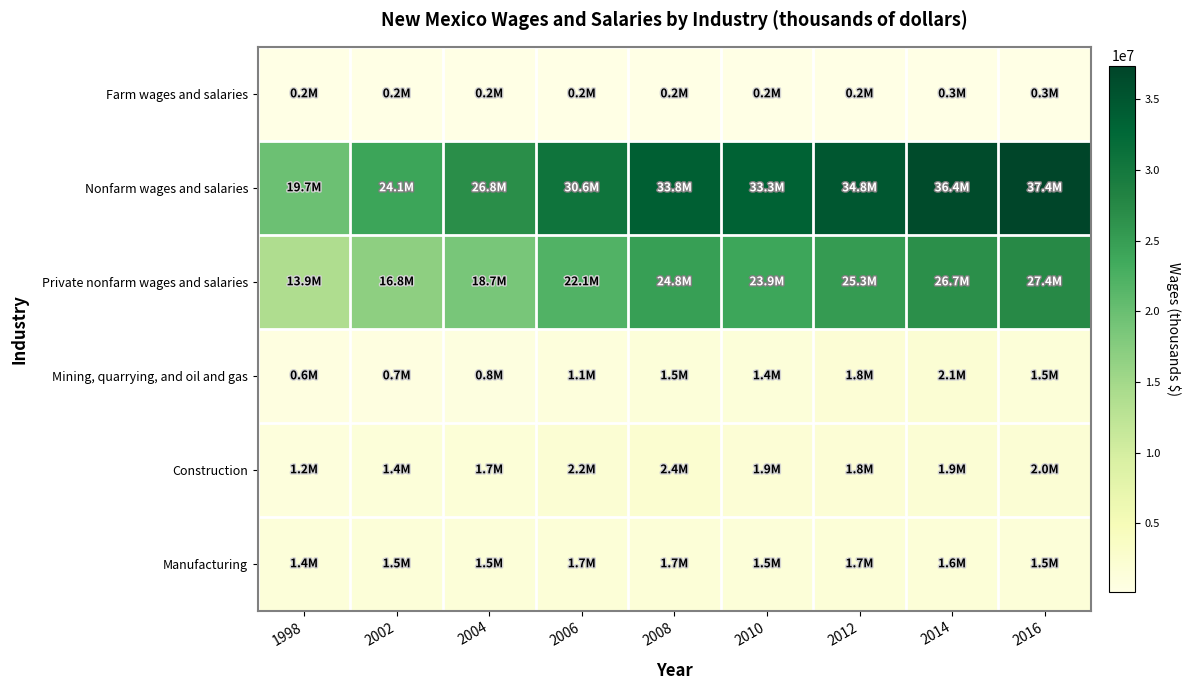

At which category is the sum across all series the highest?

2016